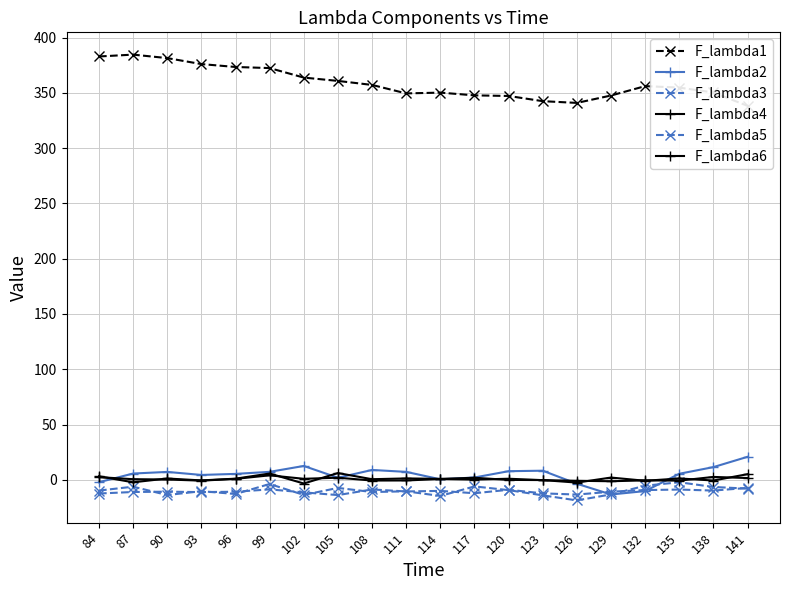

What is the sum of the F_lambda2 values at 117 and 138?

13.6